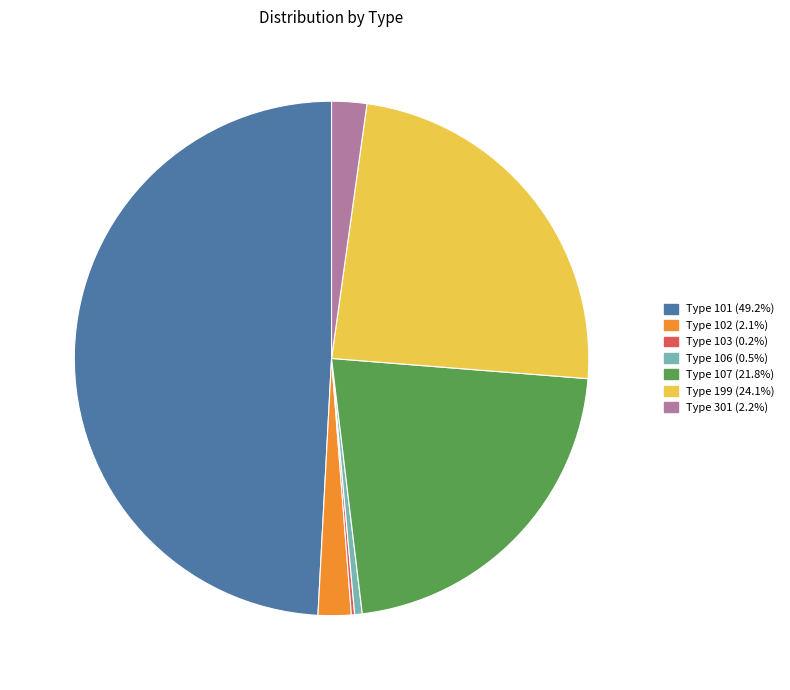

Does any single category account for the majority?

No